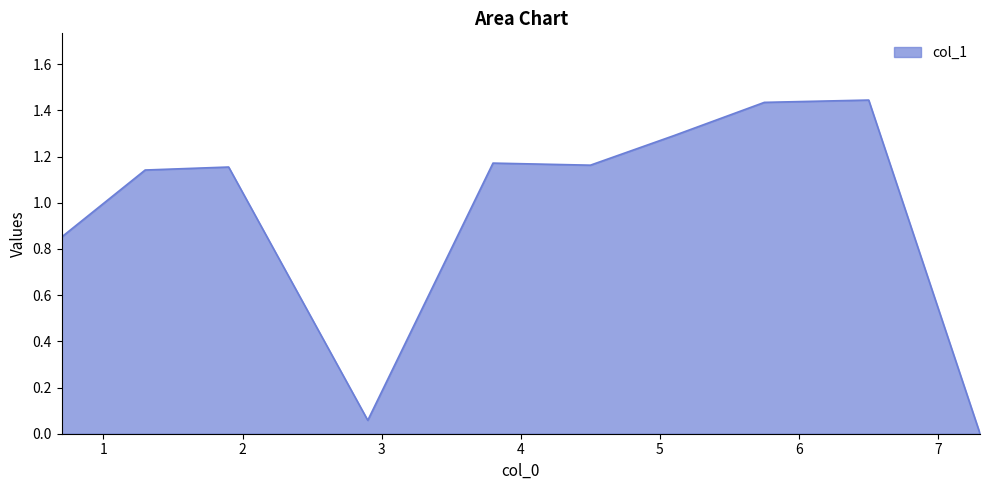

What is the difference between the maximum and minimum values?

1.4